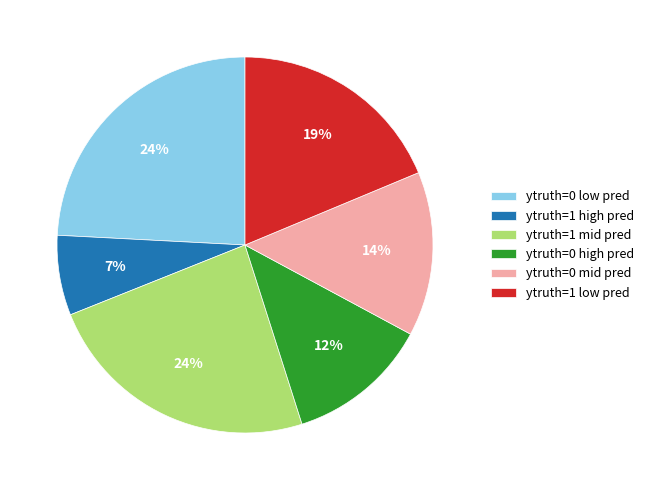

How many segments does this pie chart have?

6